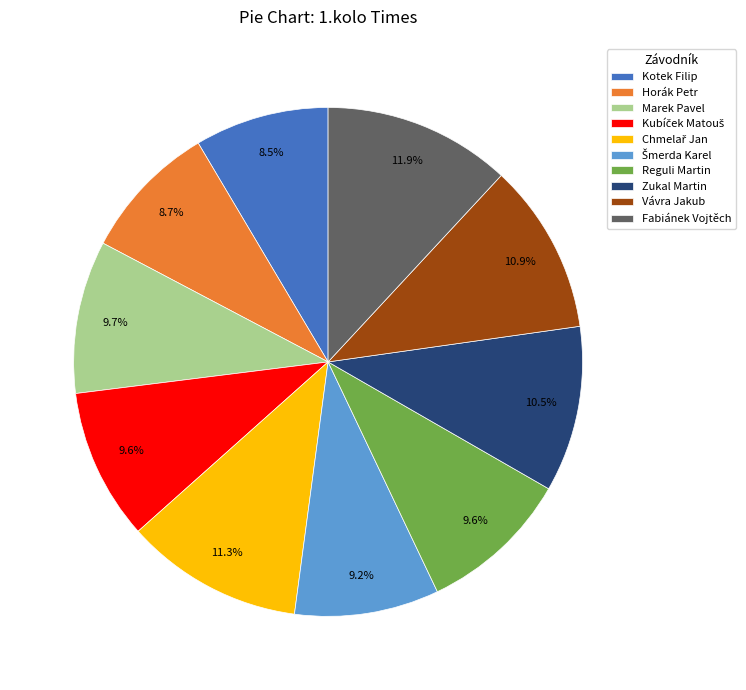

Which has a higher value, Fabiánek Vojtěch or Vávra Jakub?

Fabiánek Vojtěch